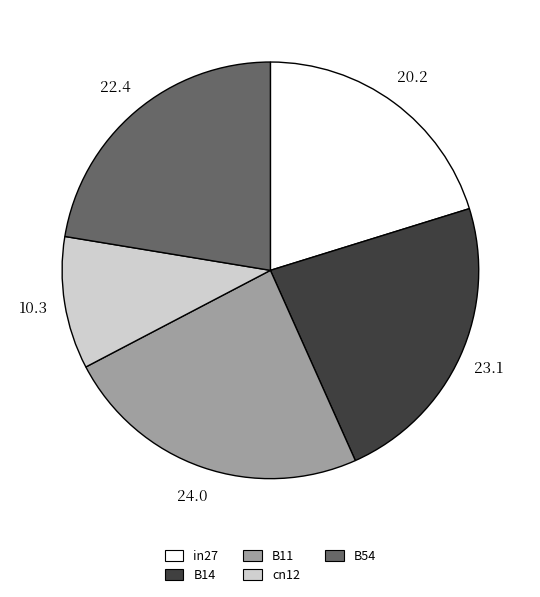

Combined, do B14 and B11 account for over 50%?

No